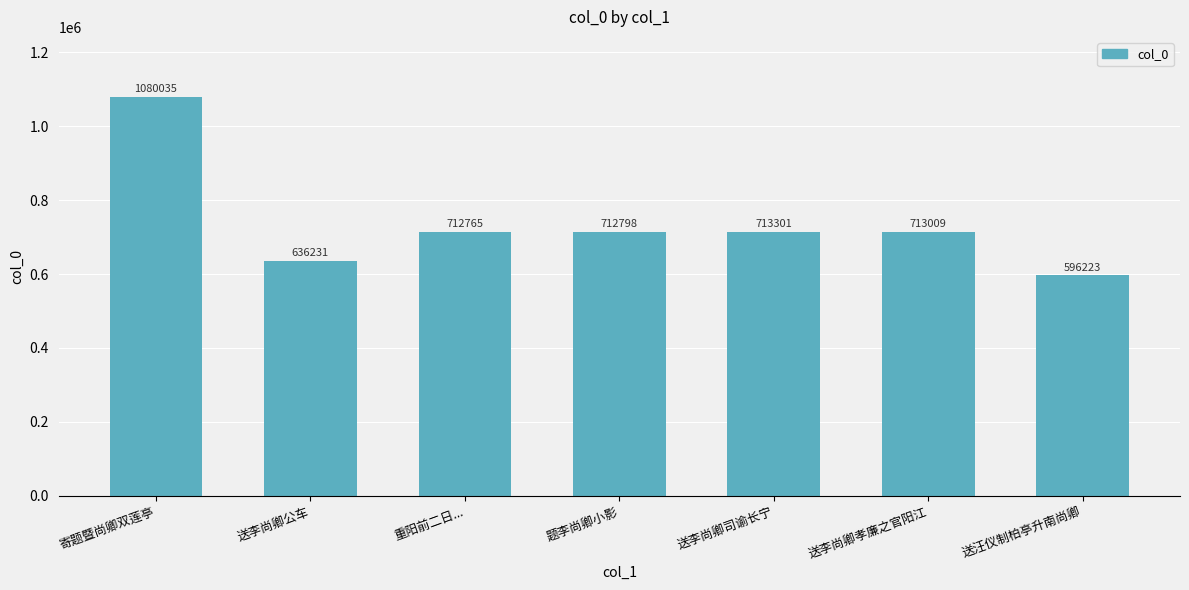

Read the value at 送李尚卿司谕长宁, to the nearest 100.

713300